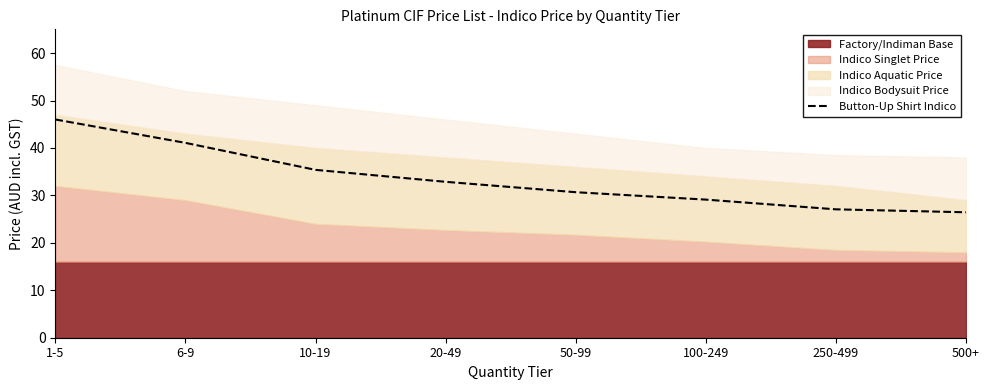

Is it true that Button-Up Shirt Indico equals 26.4 at 500+?

True